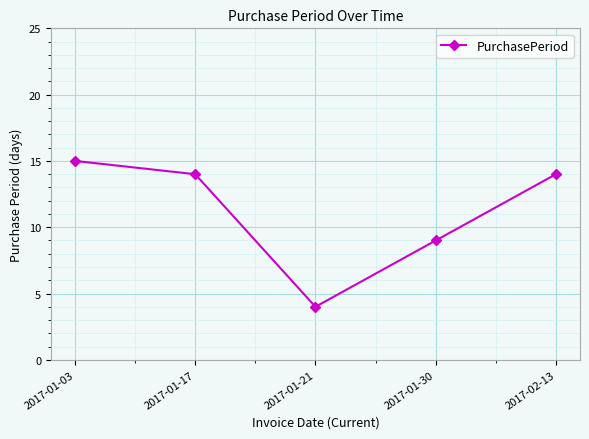

The chart shows a value of 21 at 2017-01-03. True or false?

False